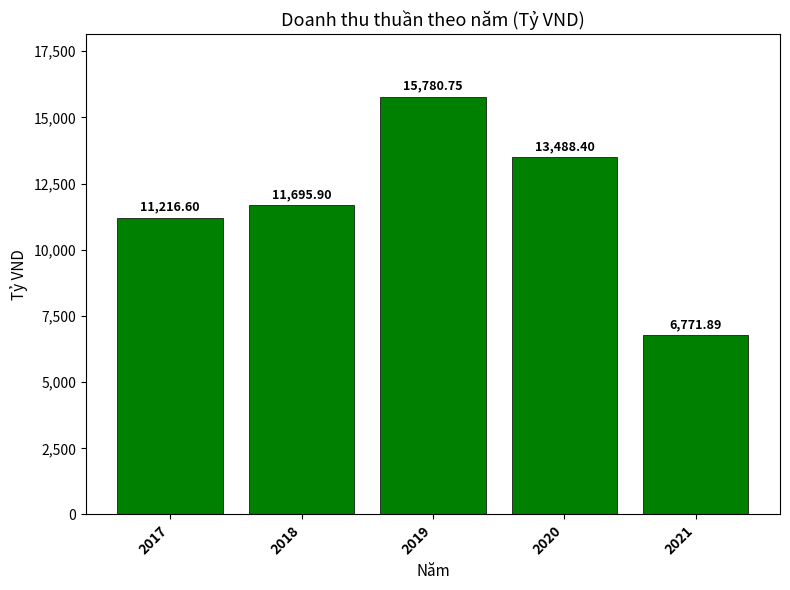

What is the value of the 4th bar from the left?

13488.4